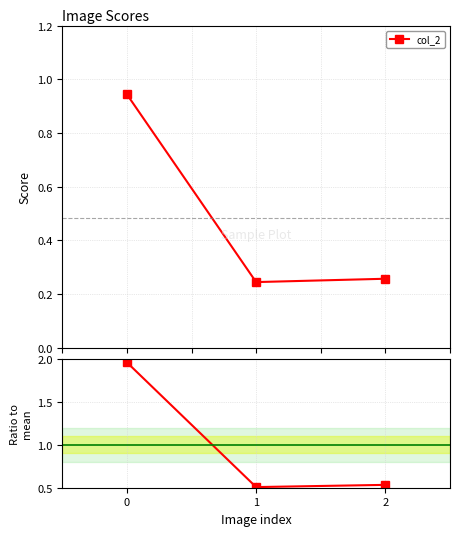

The value at 2 is 0.5. True or false?

True